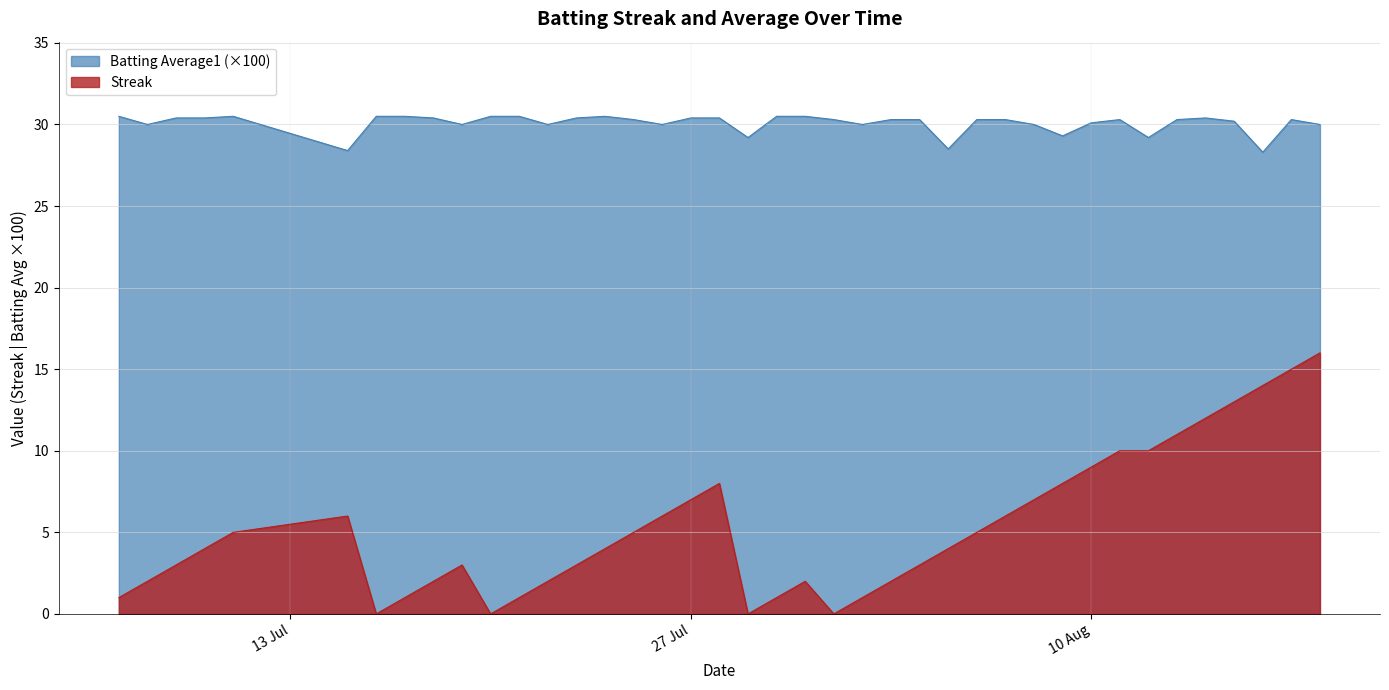

Which series has the largest total across all categories?

Batting Average1 (×100)